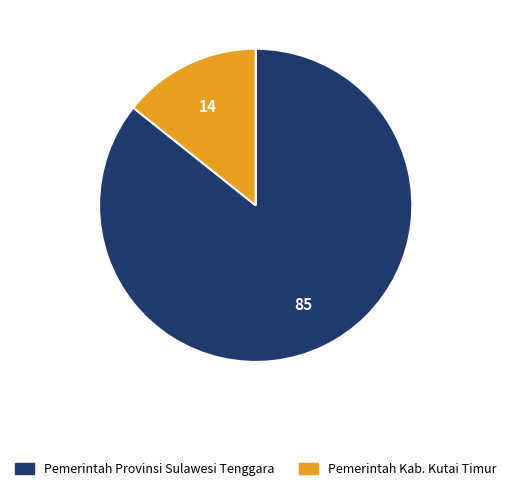

Between Pemerintah Provinsi Sulawesi Tenggara and Pemerintah Kab. Kutai Timur, which is larger?

Pemerintah Provinsi Sulawesi Tenggara